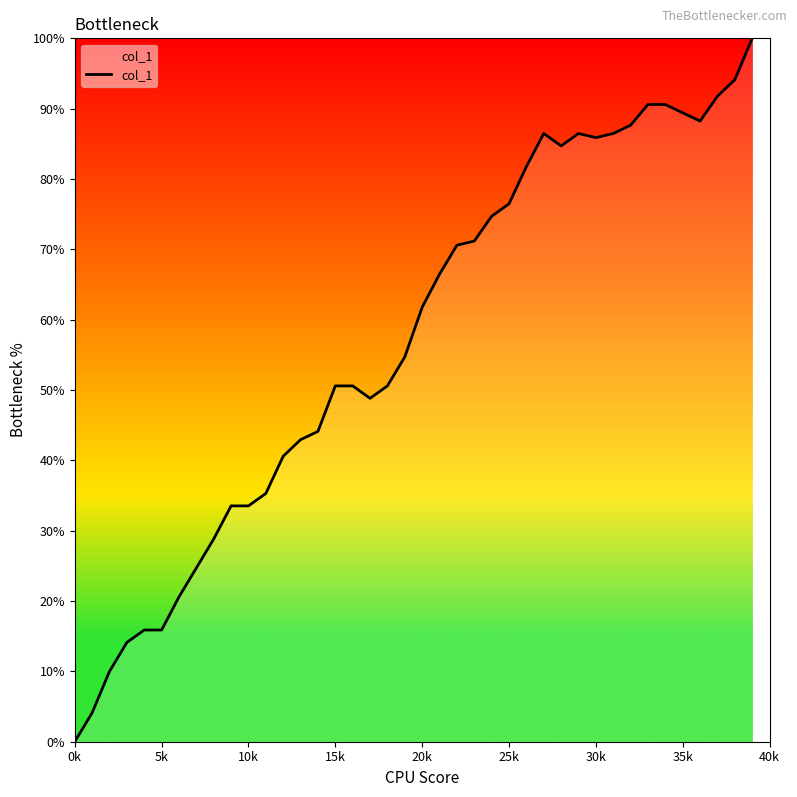

Reading left to right, extract all data points from this chart.

0.0	4.1	10.0	14.1	15.9	15.9	20.6	24.7	28.8	33.5	33.5	35.3	40.6	42.9	44.1	50.6	50.6	48.8	50.6	54.7	61.8	66.5	70.6	71.2	74.7	76.5	81.8	86.5	84.7	86.5	85.9	86.5	87.6	90.6	90.6	89.4	88.2	91.8	94.1	100.0